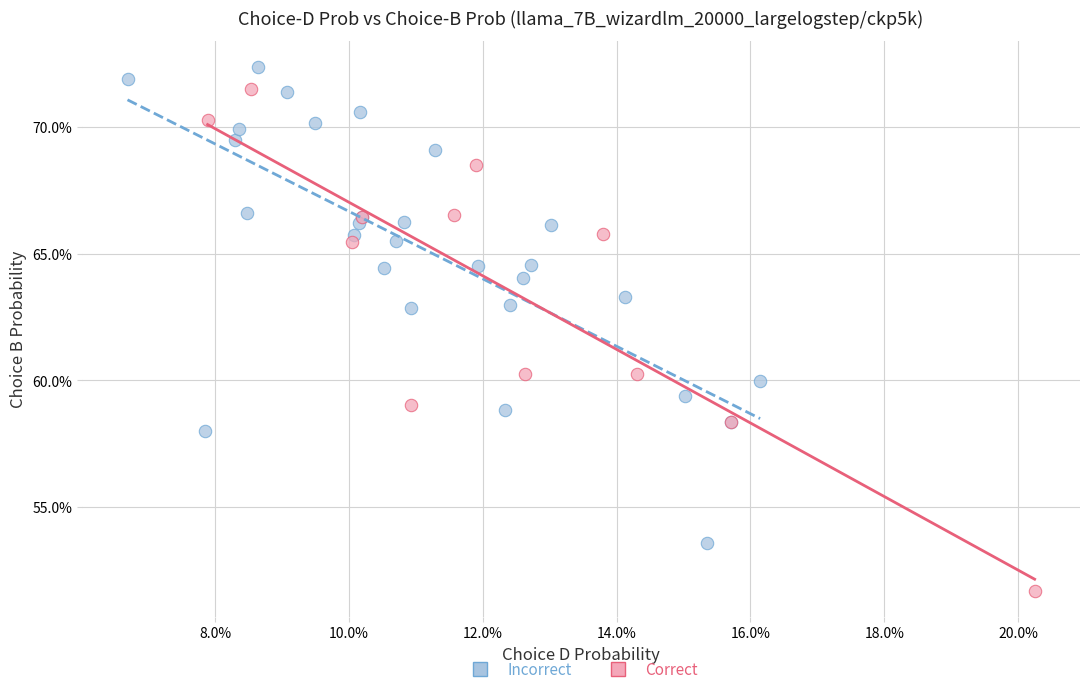

What are all the series names shown in the legend?

Incorrect, Correct